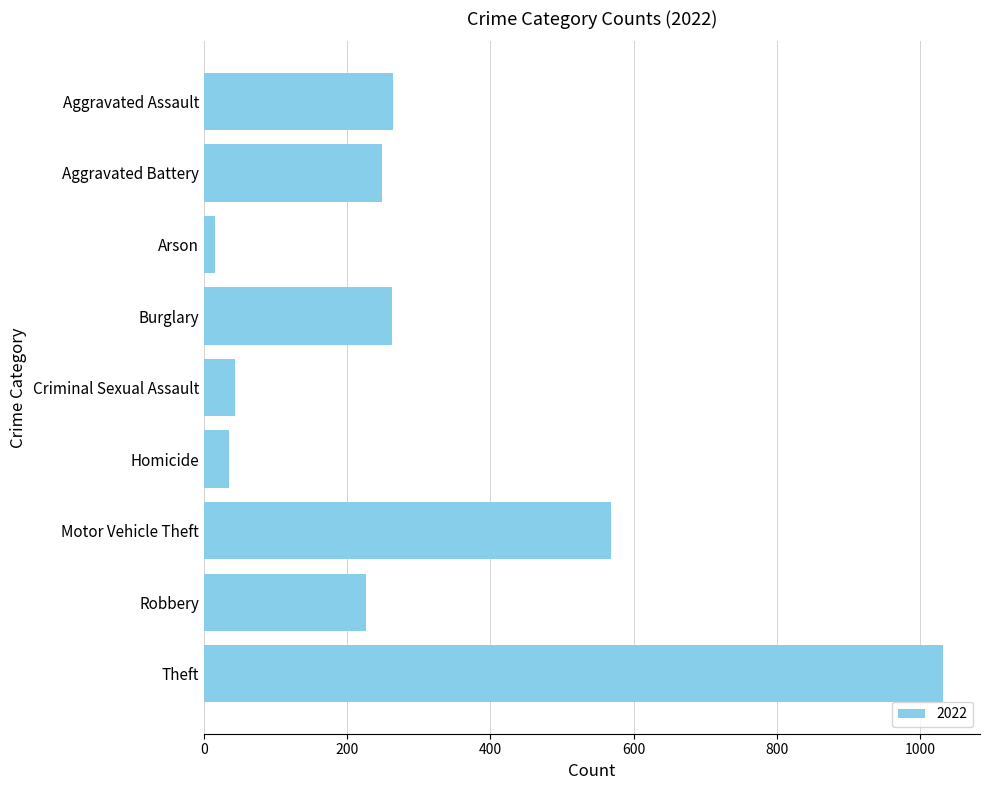

Does the chart contain any negative values?

No